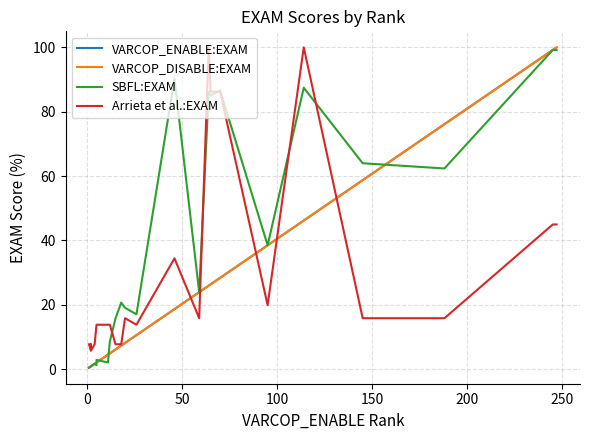

Reading left to right, extract all data points from this chart.

VARCOP_ENABLE:EXAM: 0.4	0.8	0.8	0.8	0.8	1.6	2.0	2.0	4.5	4.9	6.1	7.3	8.1	10.5	18.6	23.9	25.9	26.3	28.3	38.5	46.2	58.7	76.1	99.2	100.0
VARCOP_DISABLE:EXAM: 0.4	0.8	0.8	0.8	0.8	1.6	2.0	2.0	4.5	4.9	6.1	7.3	8.1	10.5	18.6	23.9	25.9	26.3	28.3	38.5	46.2	58.7	76.1	99.2	100.0
SBFL:EXAM: 0.4	0.8	0.8	0.8	0.8	1.6	1.2	2.8	2.0	8.5	15.8	20.6	19.0	17.0	90.3	23.9	86.2	85.0	86.6	38.5	87.4	64.0	62.3	99.2	99.2
Arrieta et al.:EXAM: 7.7	6.1	7.7	5.7	5.7	7.7	13.8	13.8	13.8	13.8	7.7	7.7	15.8	13.8	34.4	15.8	100.0	86.2	86.2	19.8	100.0	15.8	15.8	44.9	44.9